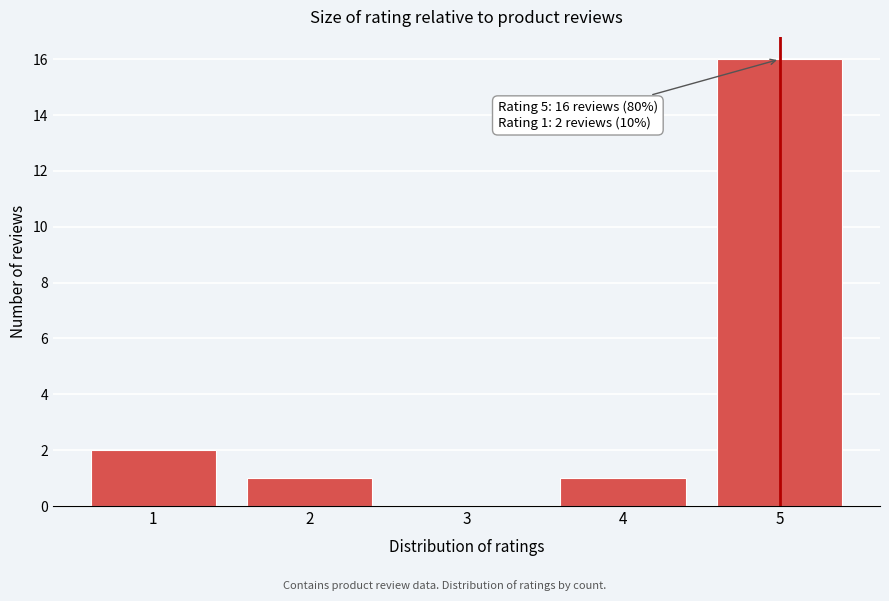

Reading left to right, list all the values displayed in this chart.

1=2	2=1	3=0	4=1	5=16